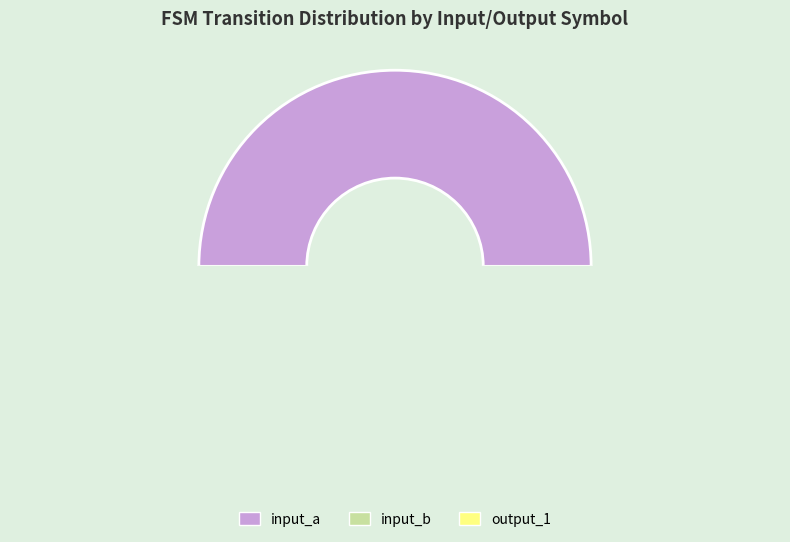

To the nearest percent, what portion does input_b represent?

31%